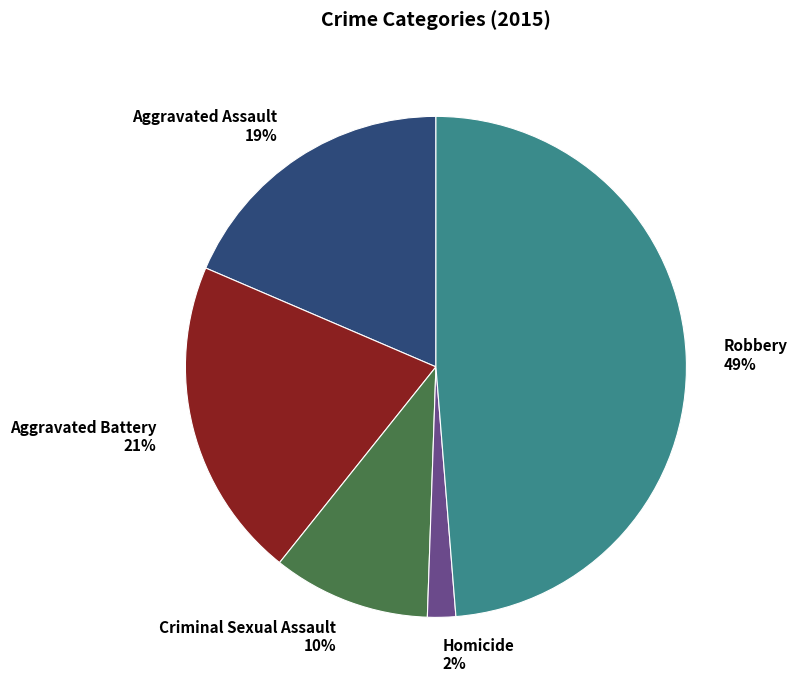

True or false: Aggravated Assault accounts for 30% of the total.

False